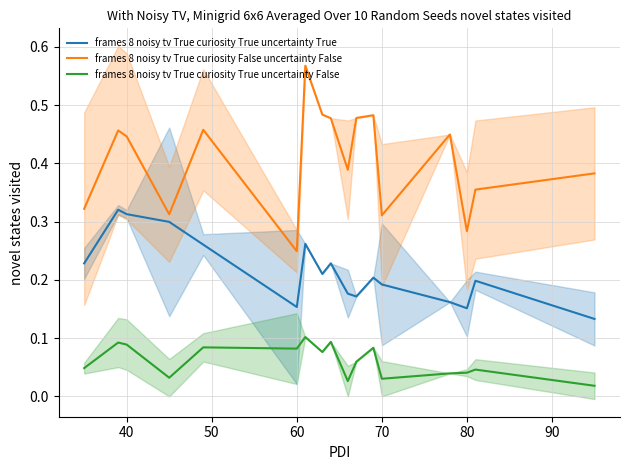

At which label is frames 8 noisy tv True curiosity False uncertainty False closest to 0?

60